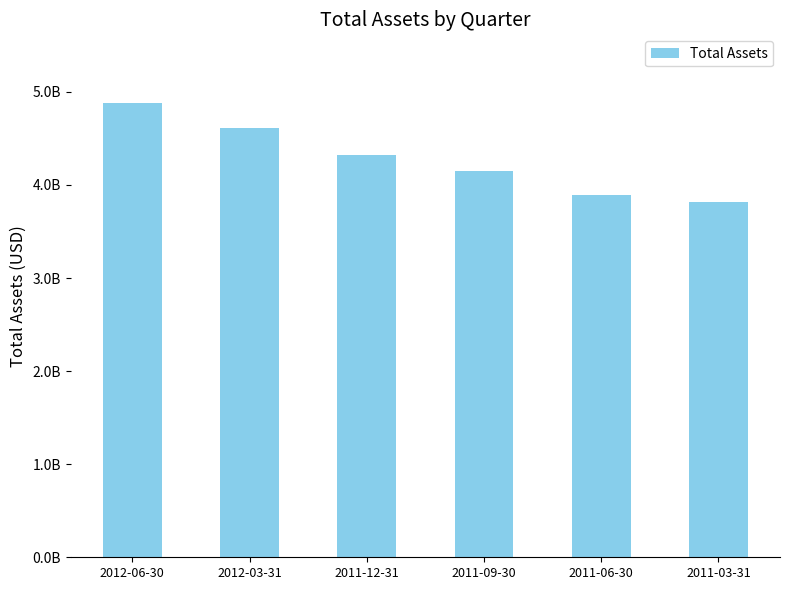

Reading left to right, what are all the values shown in this chart?

2012-06-30=4885204000	2012-03-31=4608592000	2011-12-31=4319490000	2011-09-30=4154774000	2011-06-30=3893298000	2011-03-31=3818915000